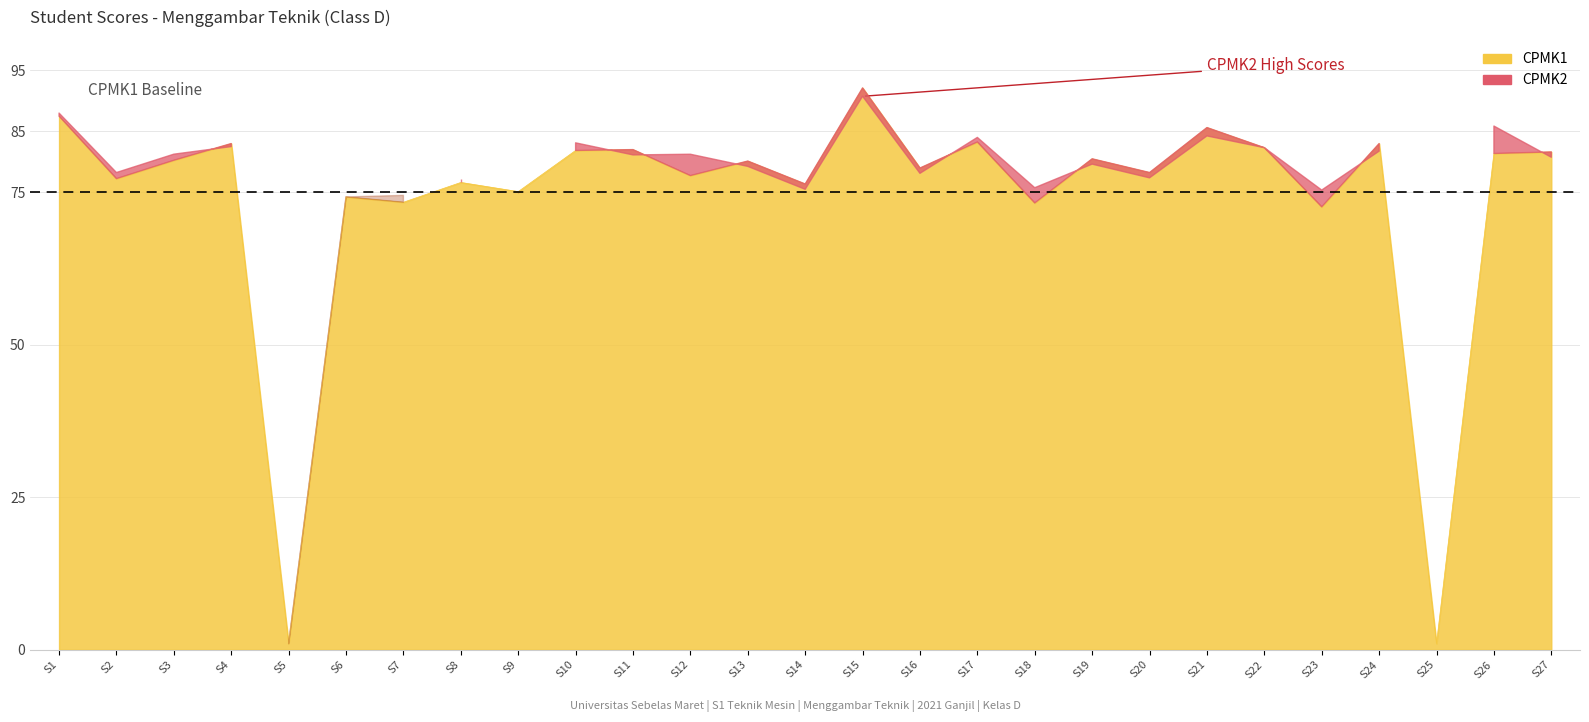

Does the chart have visible grid lines?

Yes